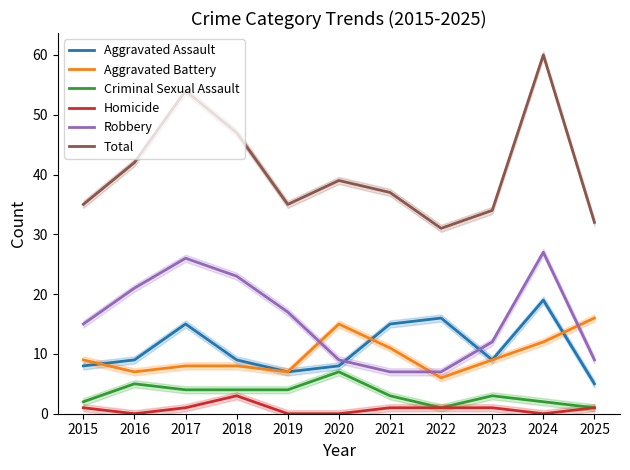

At which label is Homicide closest to 1?

2015